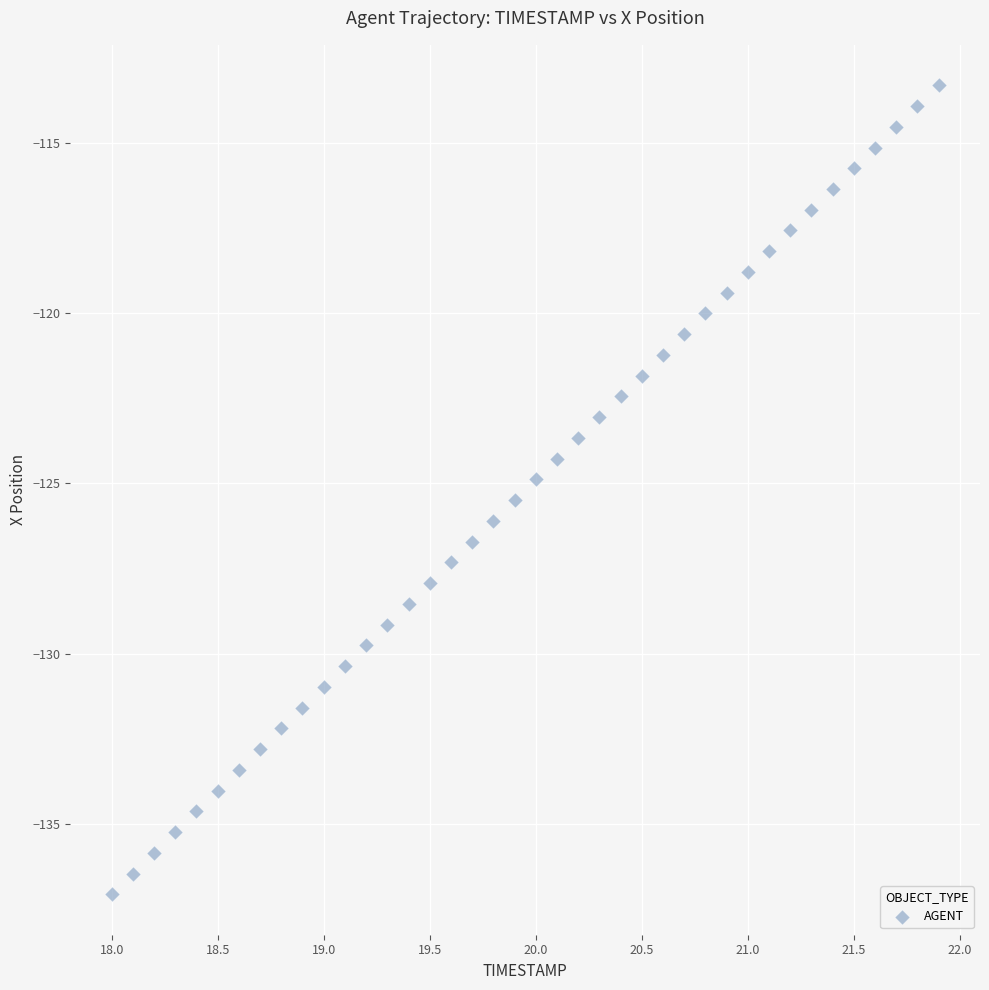

What is the range of Y values (max minus min)?

23.7